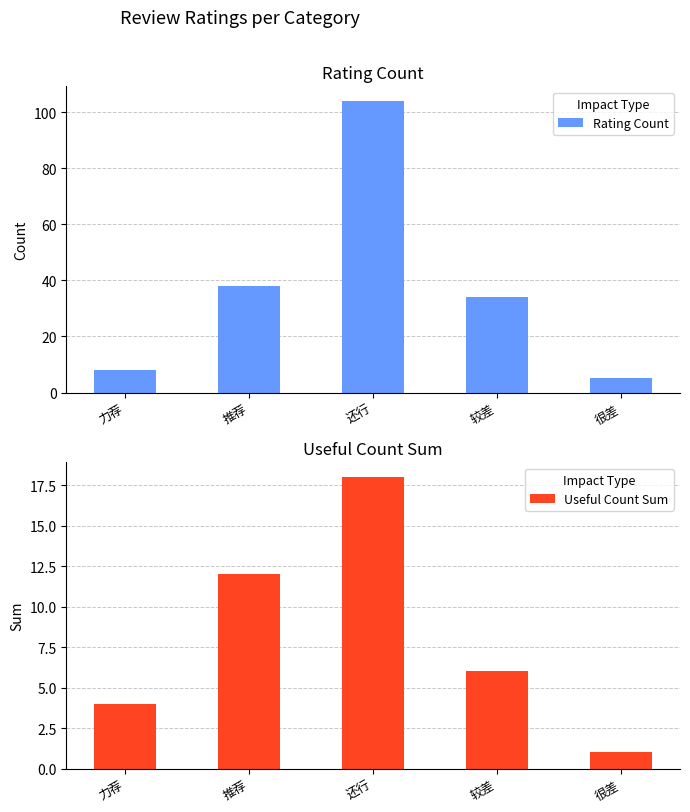

The Useful Count Sum series shows 0 at 很差. True or false?

False